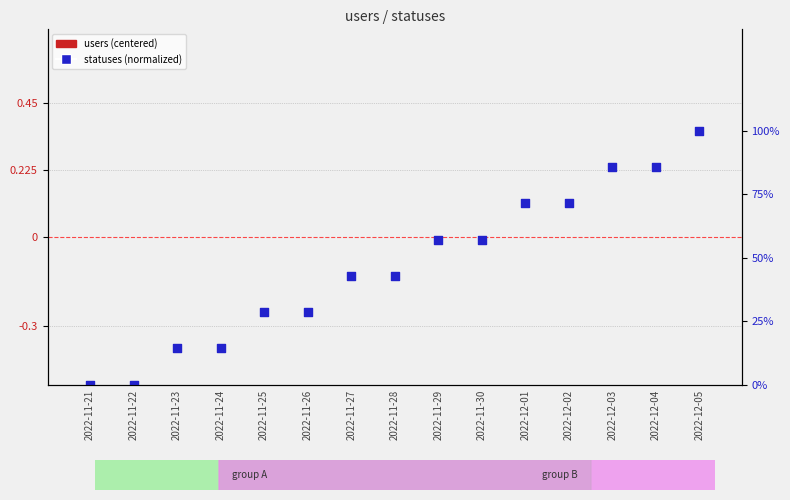

What are all the series names shown in the legend?

users (centered), statuses (normalized)